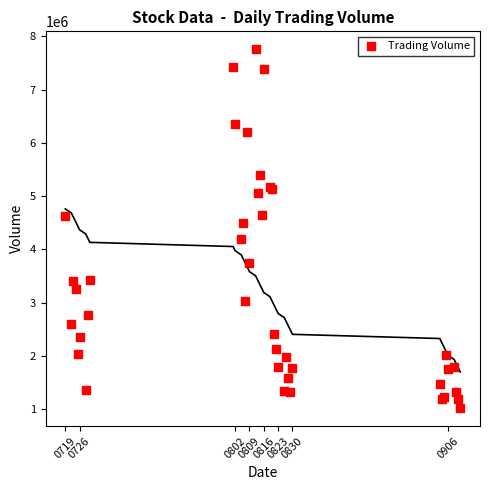

What Y value in the scatter plot is closest to 4388500?

4487600